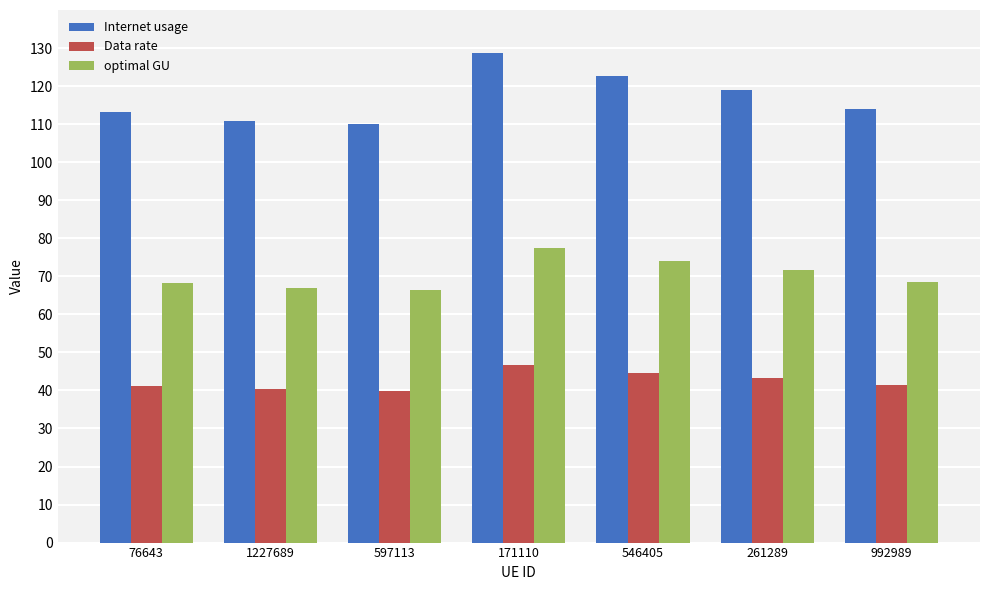

True or false: Data rate has a value of 46.7 at 171110.

True